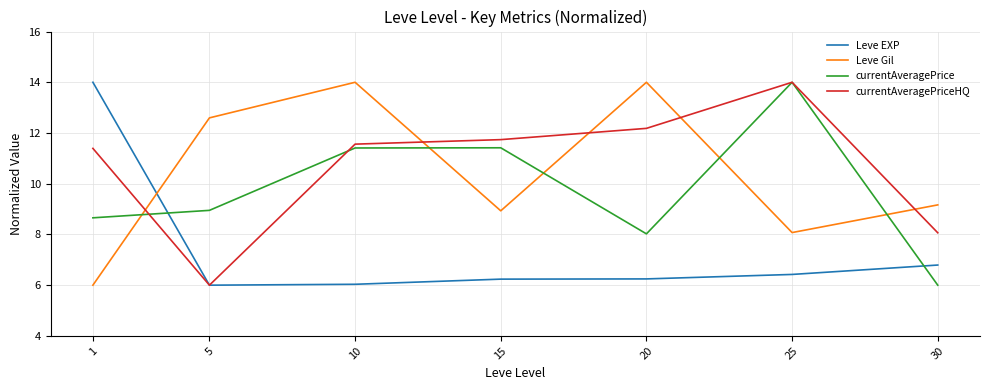

What is the spread (max minus min) of values at 25?

7.6